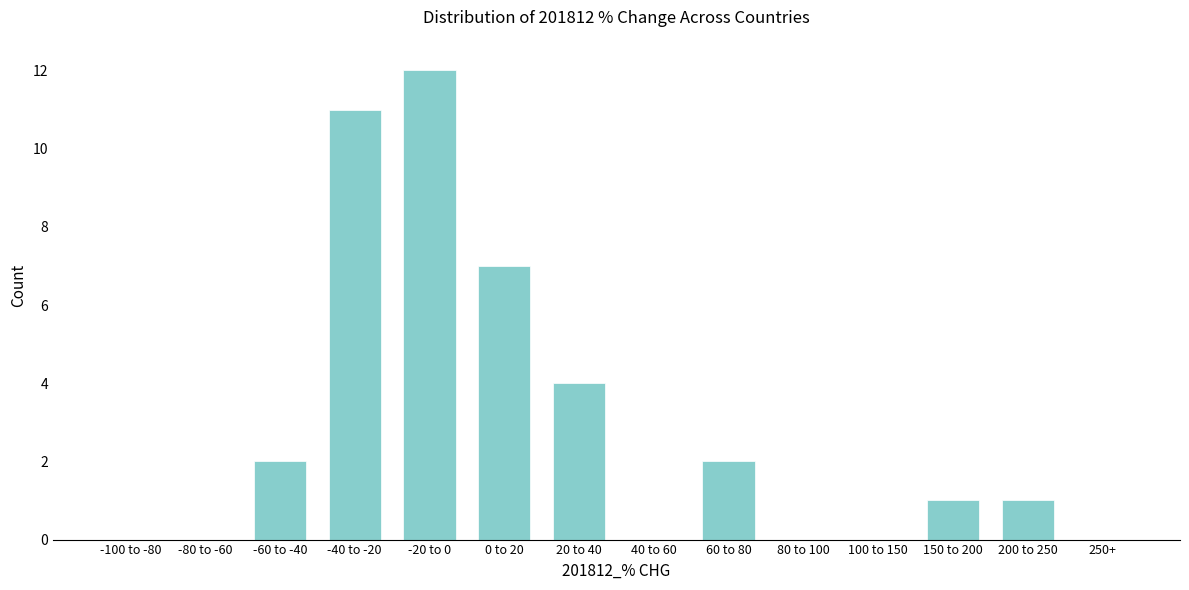

Reading left to right, what are all the values shown in this chart?

-100 to -80=0	-80 to -60=0	-60 to -40=2	-40 to -20=11	-20 to 0=12	0 to 20=7	20 to 40=4	40 to 60=0	60 to 80=2	80 to 100=0	100 to 150=0	150 to 200=1	200 to 250=1	250+=0